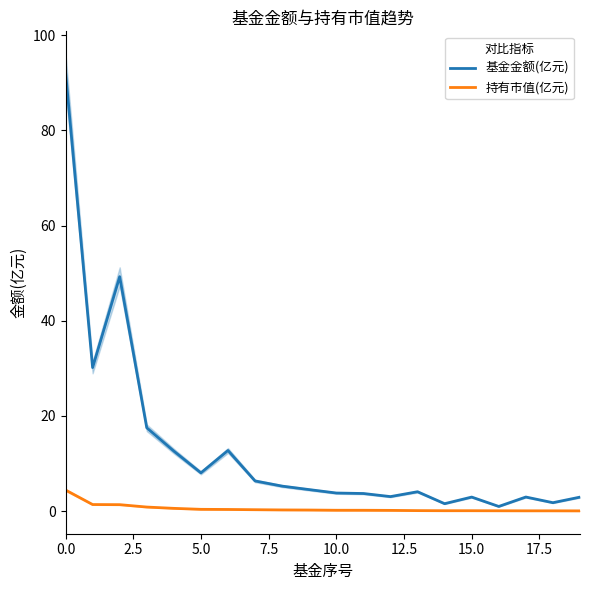

Is this an area chart (filled region under the line)?

No